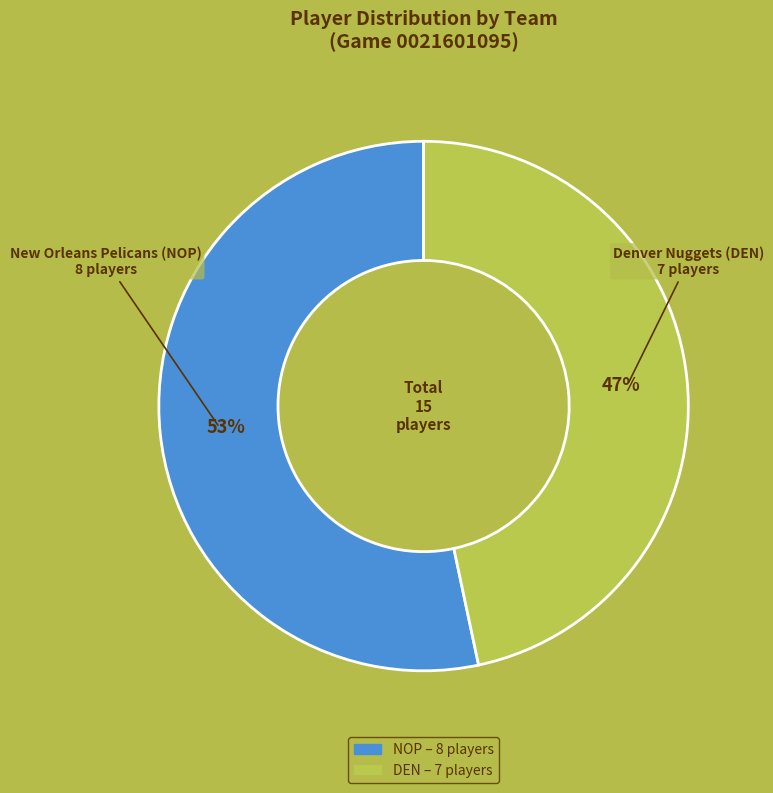

Is NOP the majority of the pie?

Yes